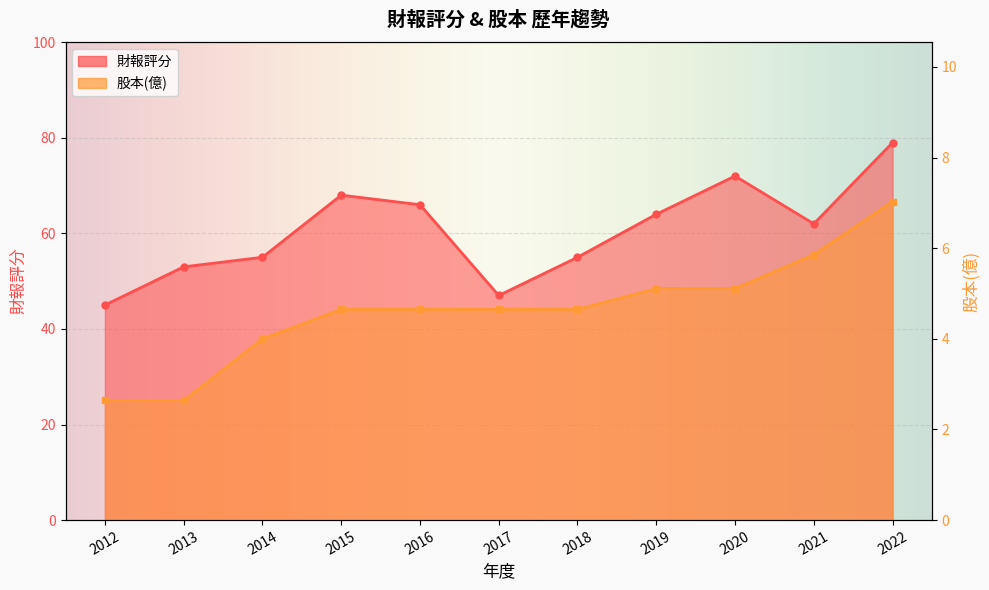

Is the value of 股本(億) at 2013 greater than the value of 財報評分 at 2013?

No